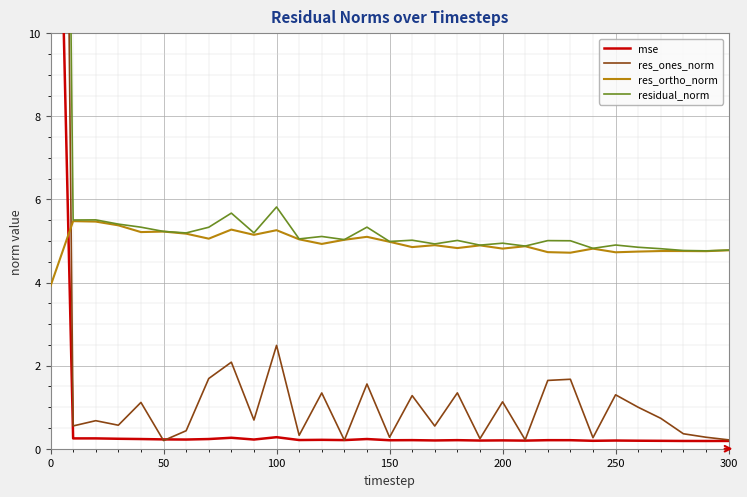

What is the smallest value displayed?

0.2